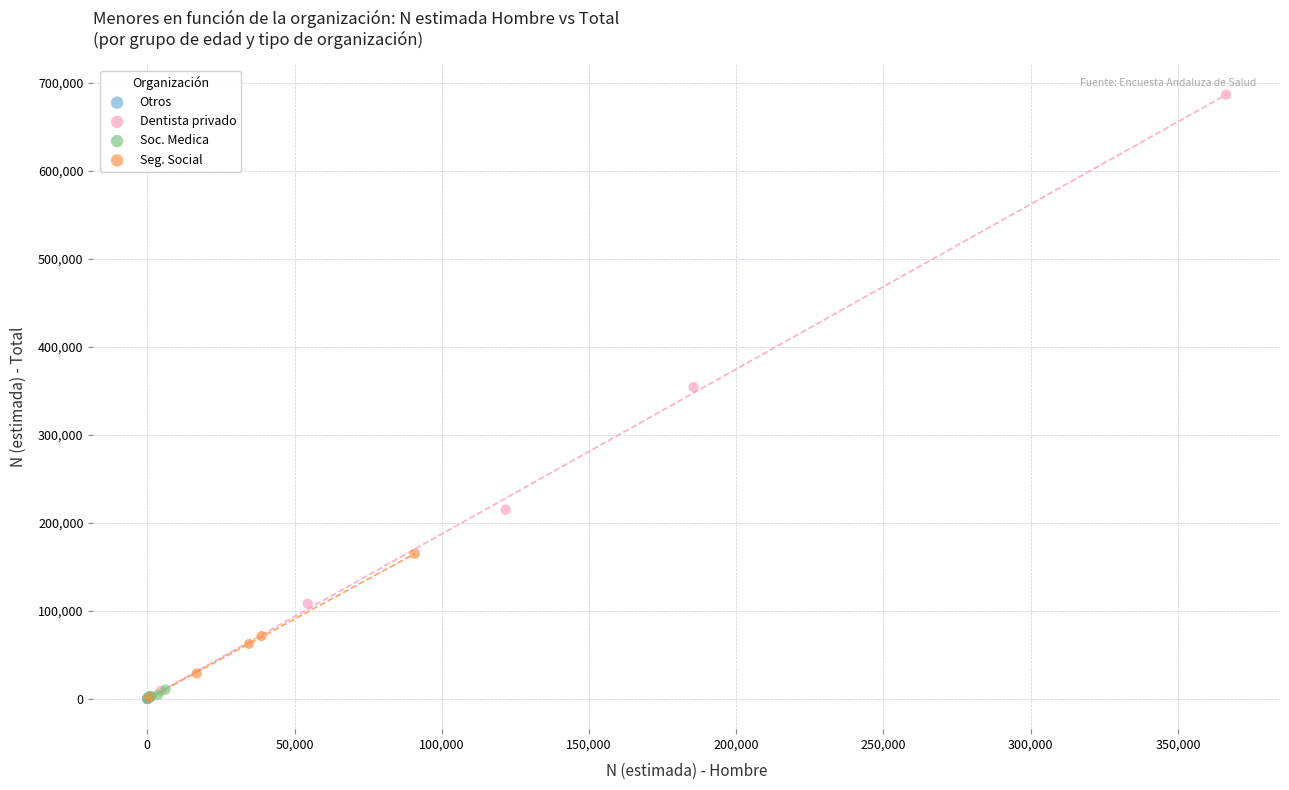

Which series has the widest spread of Y values?

Dentista privado